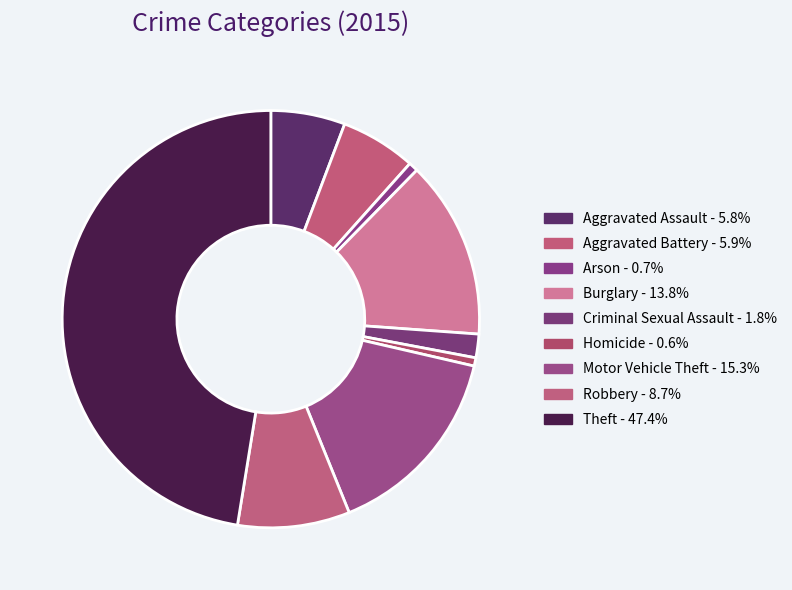

Which category has the biggest portion of the pie?

Theft